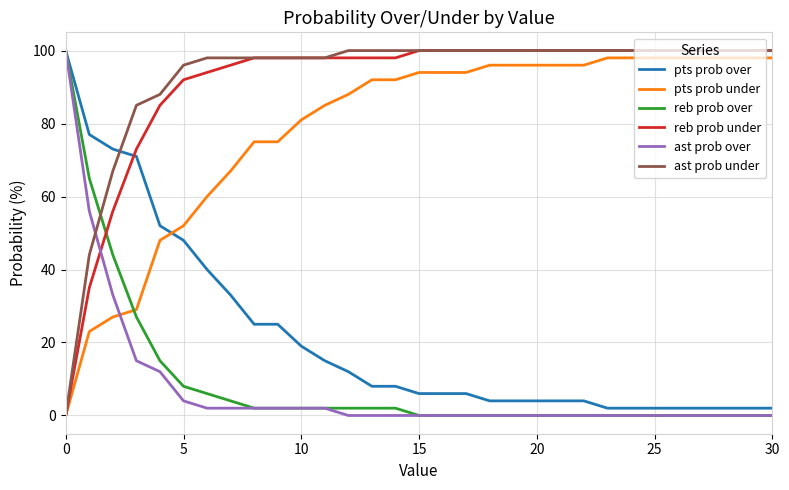

Which series ends up on top after the final intersection of ast prob under and pts prob over?

ast prob under